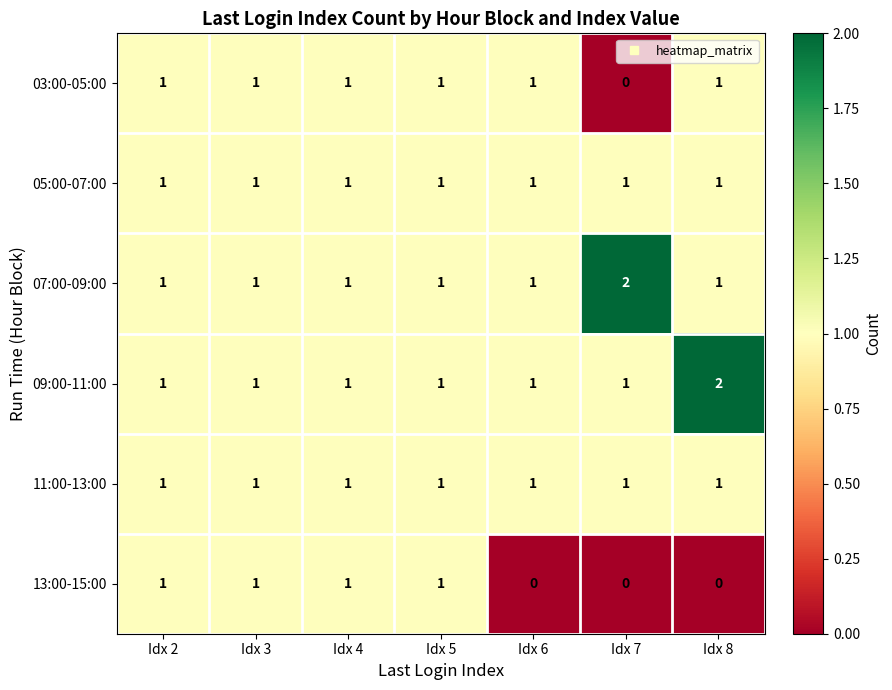

Which category has the highest value in the 09:00-11:00 series?

Idx 8